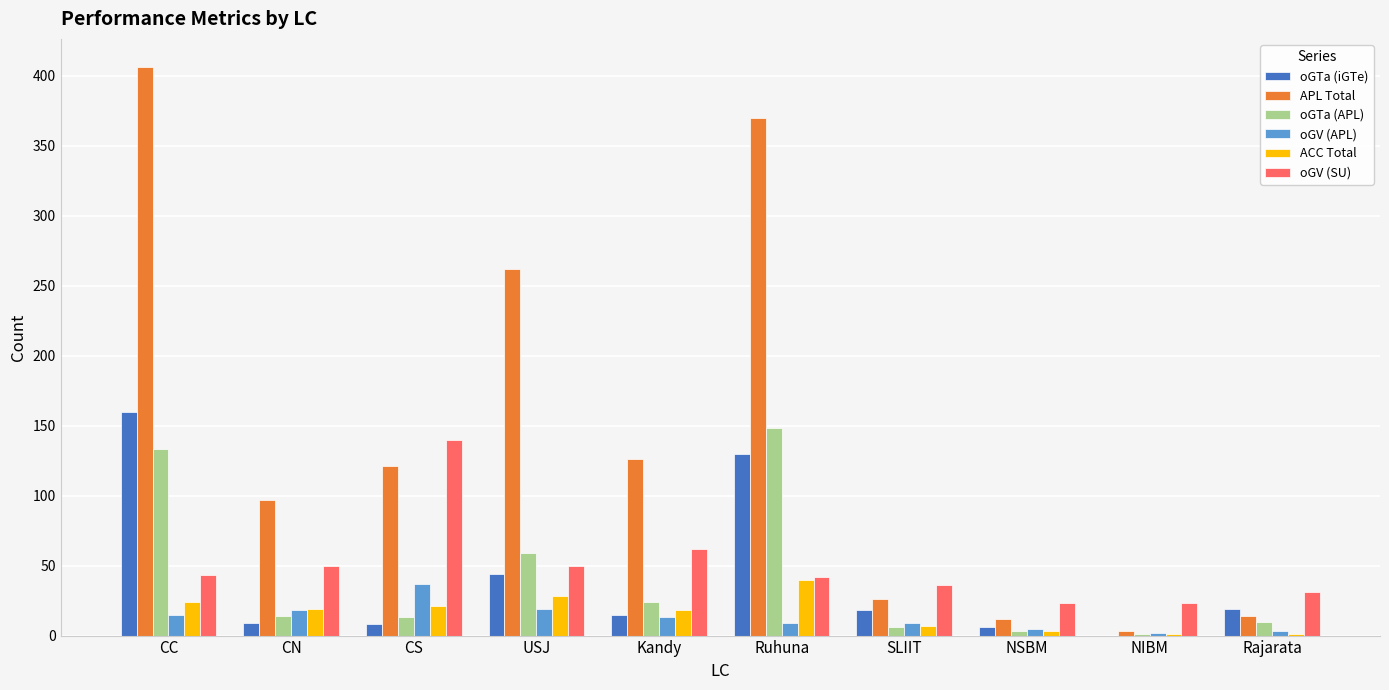

What is the total value across all series at Ruhuna?

739